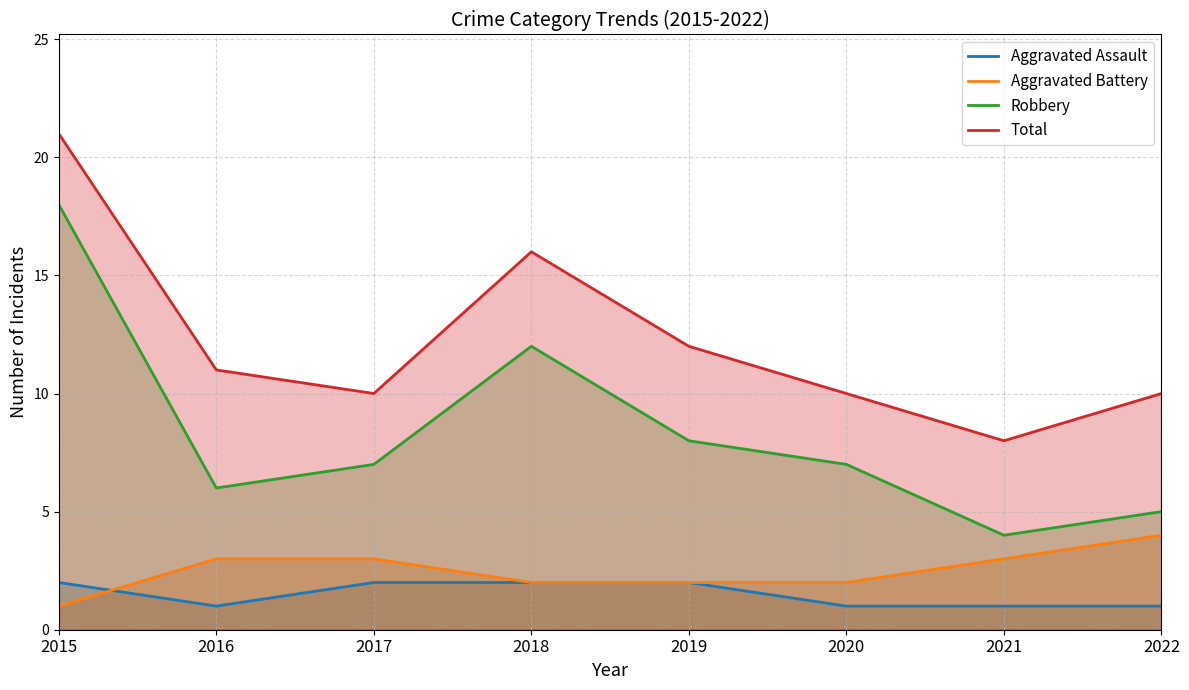

The value of Aggravated Assault at 2022 is 0. True or false?

False